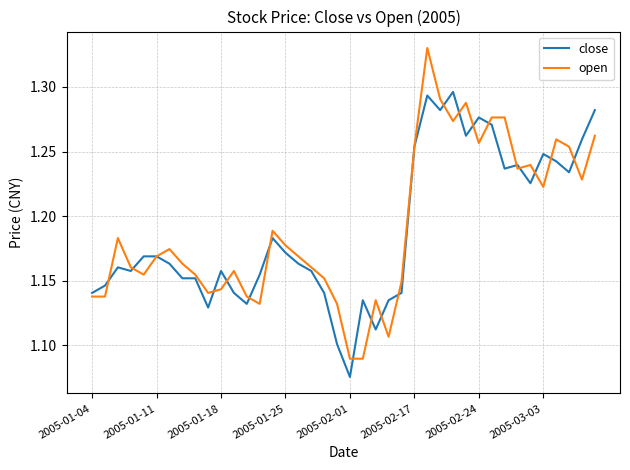

List the series in order of their peak value, lowest first.

close, open